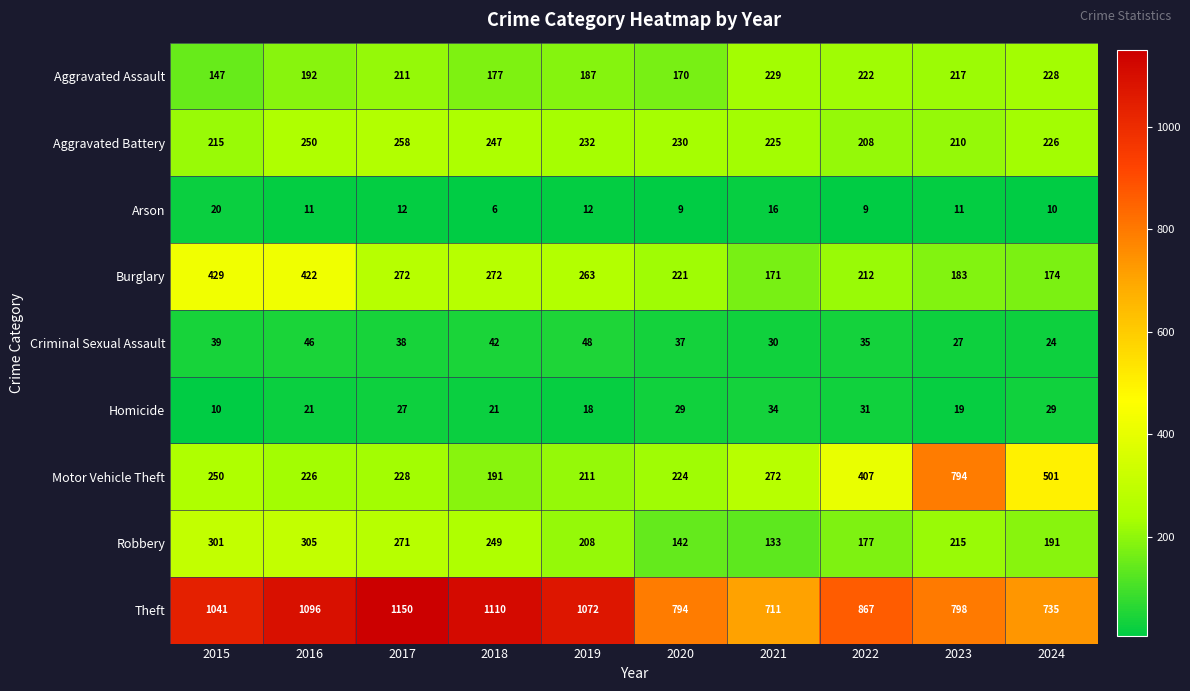

Where is Robbery nearest to the value 219?

2023